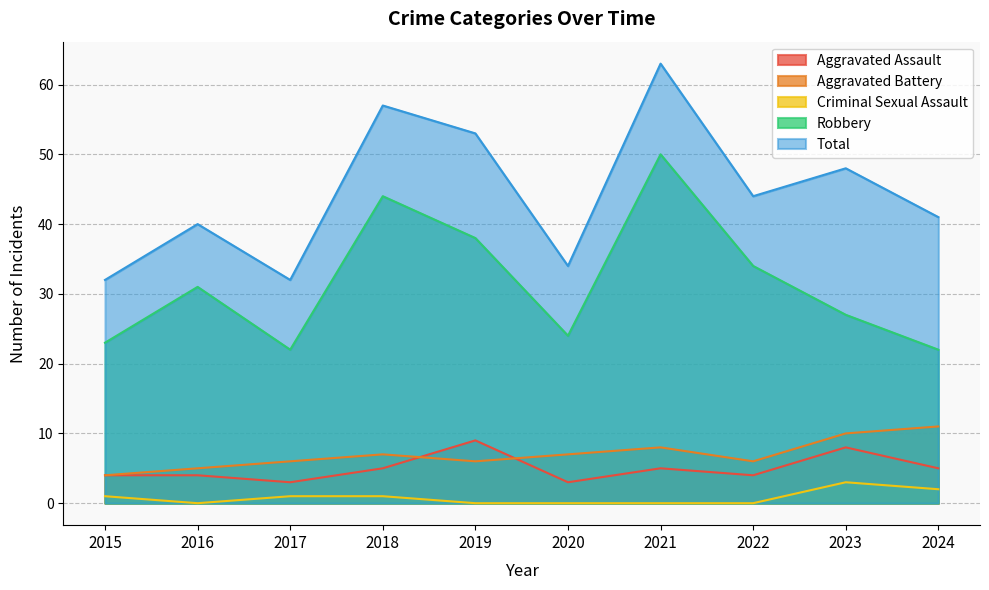

True or false: Criminal Sexual Assault has a value of -1 at 2016.

False